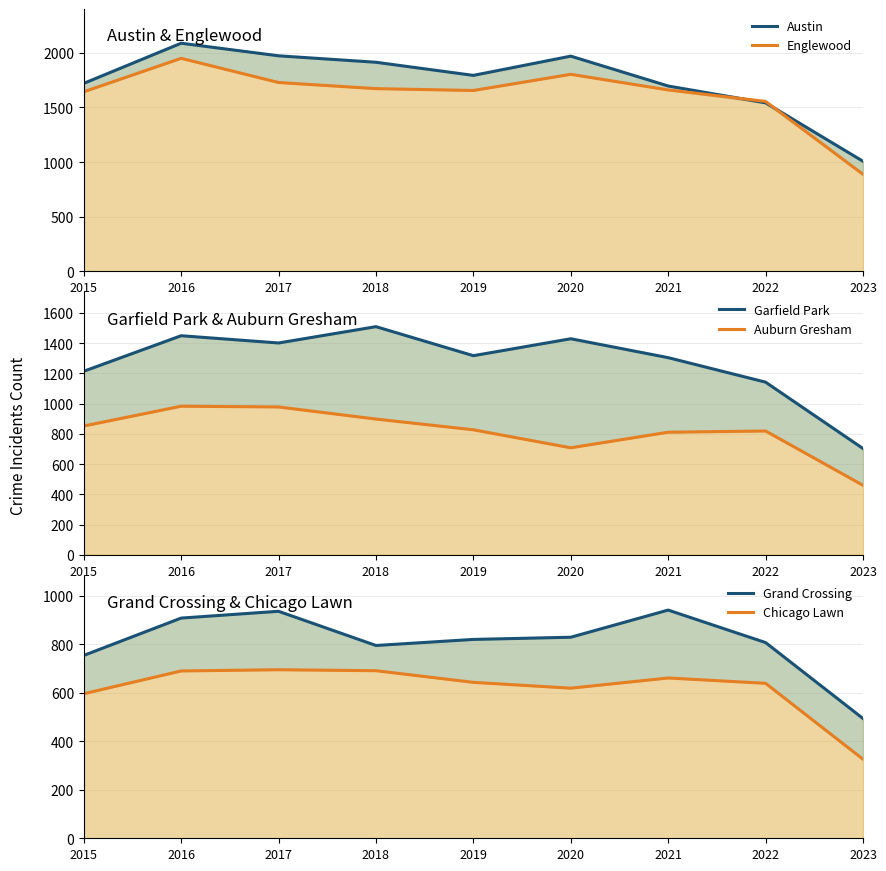

Which series has the widest spread of values?

Austin